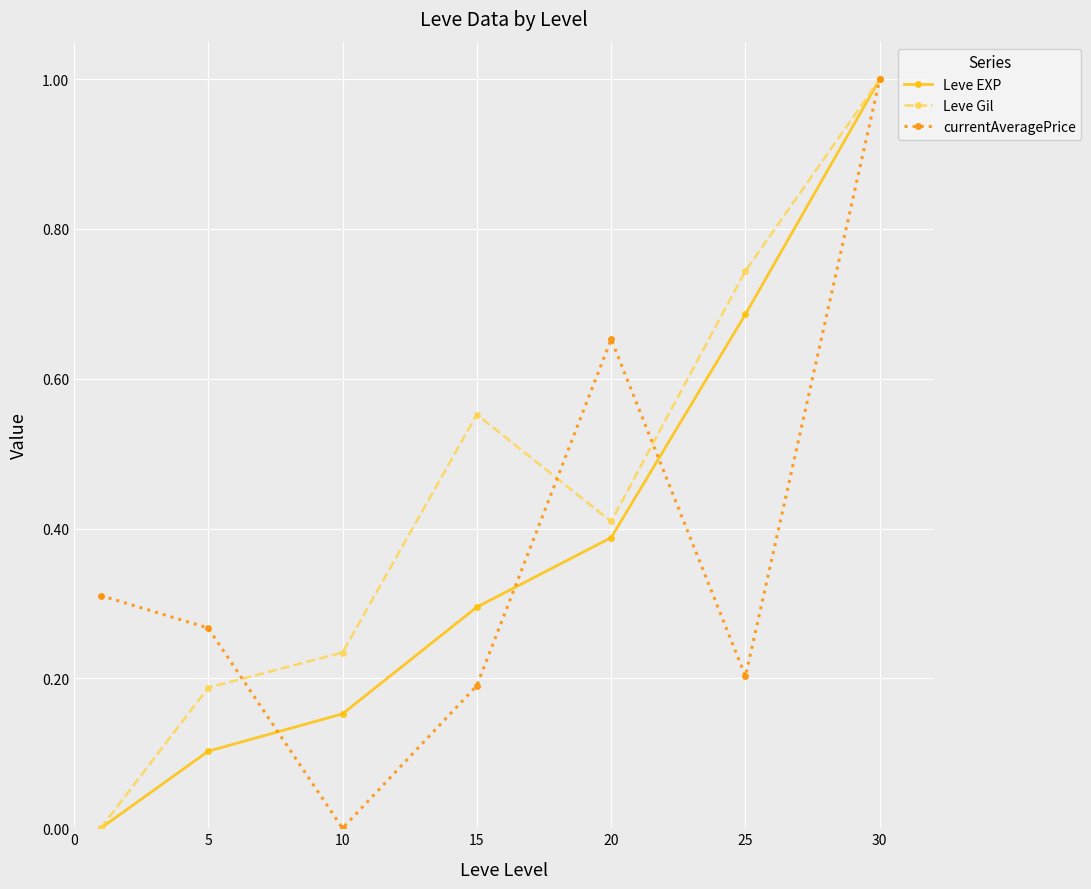

What is the greatest value displayed?

1.0